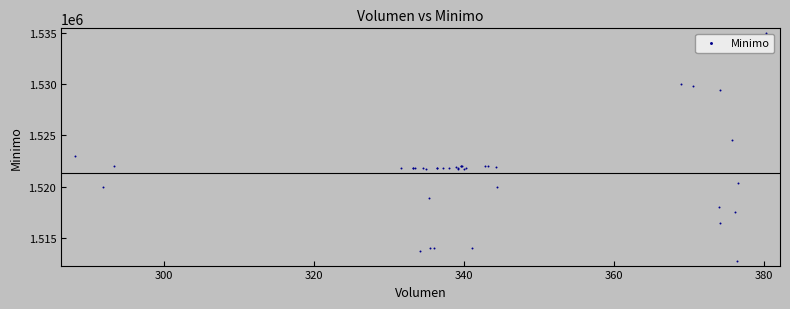

What Y value in the scatter plot is closest to 1523862?

1524513